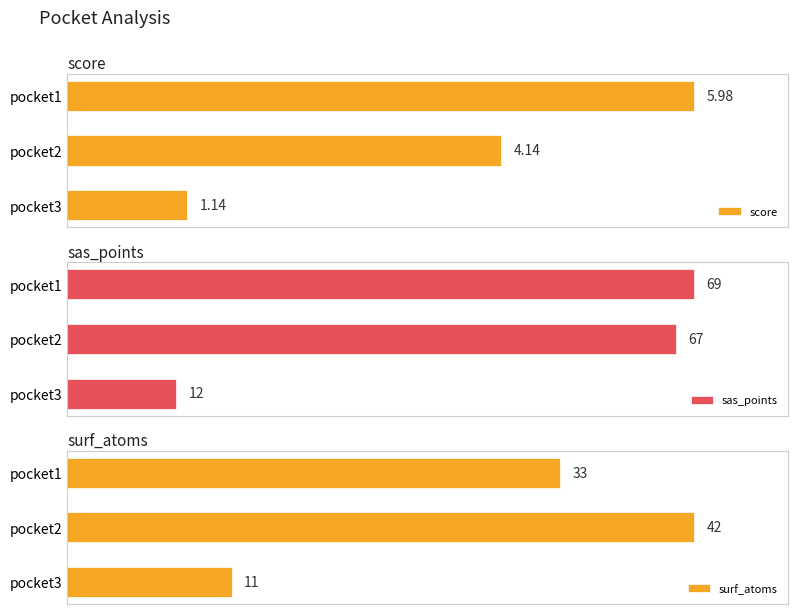

Which series has the largest range (max minus min)?

sas_points